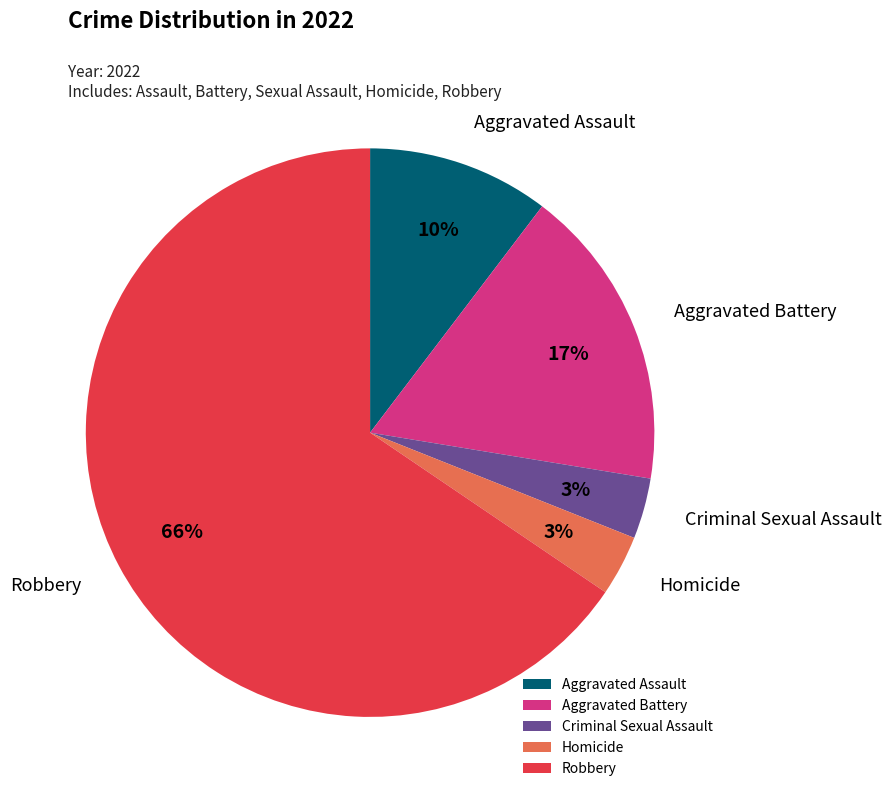

How many slices are in this pie chart?

5